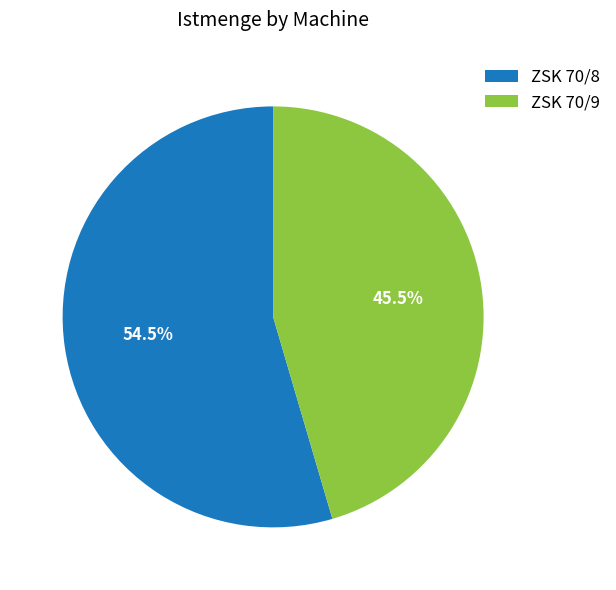

True or false: ZSK 70/9 accounts for 34% of the total.

False